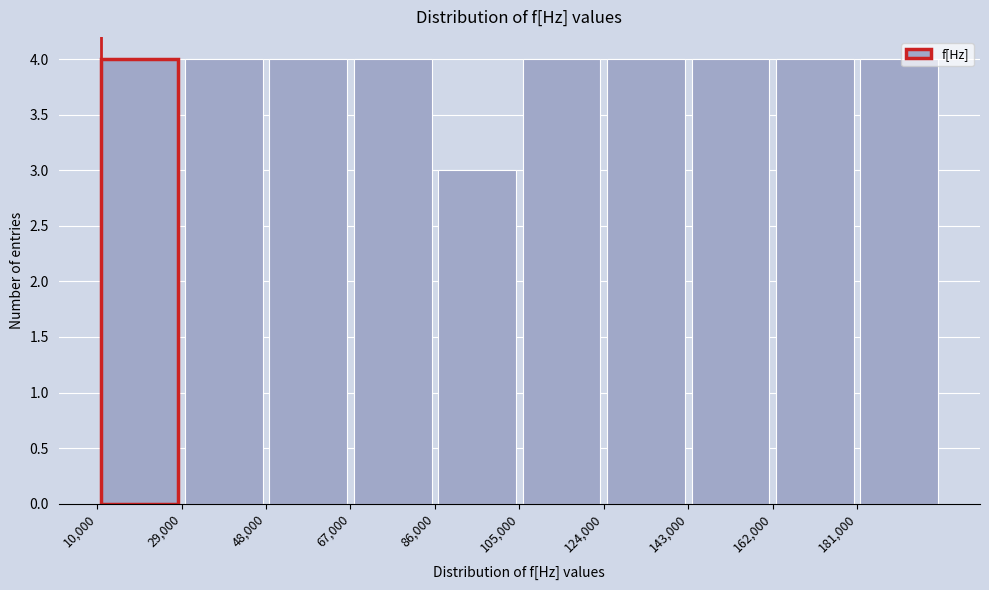

What is the height of the bar covering 143000 to 162000 on the x-axis? Neither the bar edges nor the heights are printed on the chart, so give them approximately, as read against the axes.

4